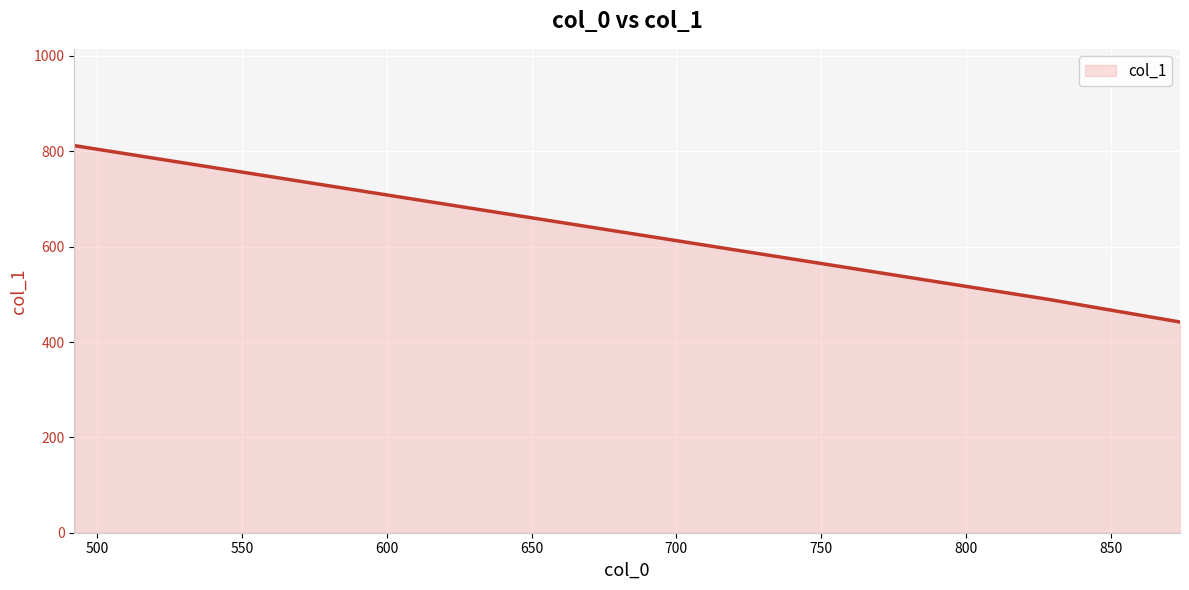

What is the difference between the maximum and minimum values?

370